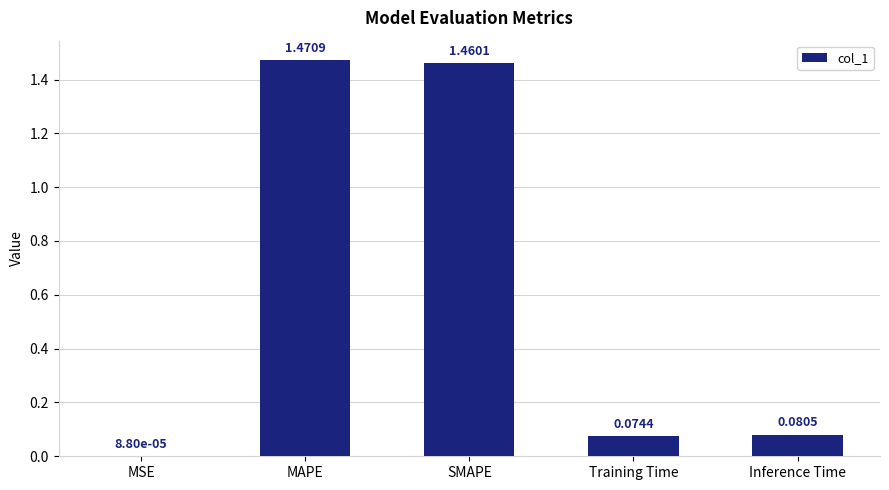

Is it true that the value at SMAPE is 2.4?

False